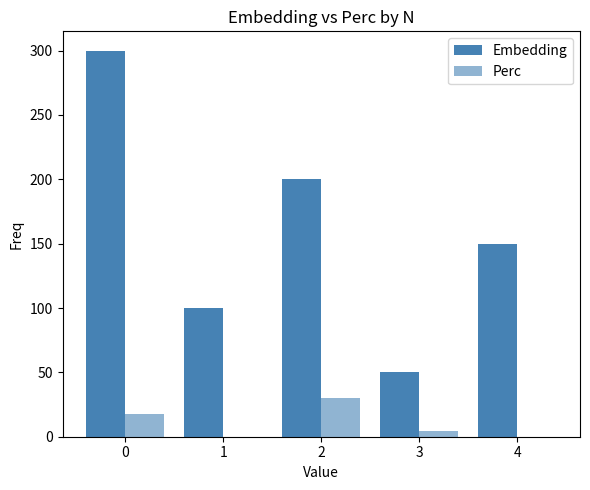

Which series has the largest total across all categories?

Embedding